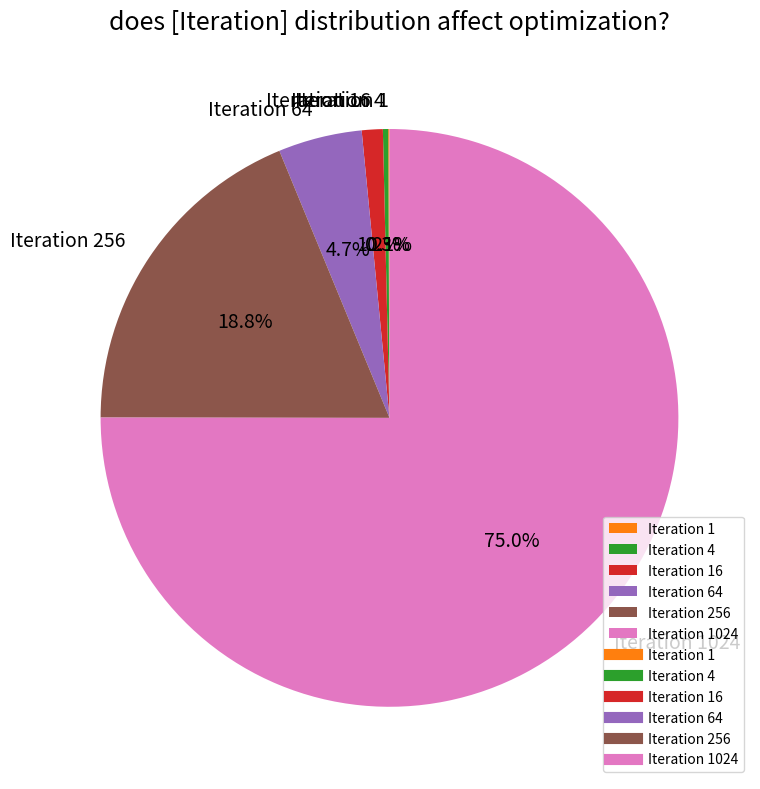

What percentage is NOT represented by Iteration 4?

99.7%